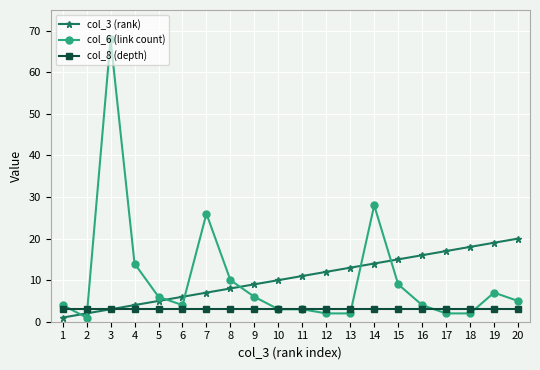

True or false: col_3 (rank) has more than 2 interior local peaks.

False